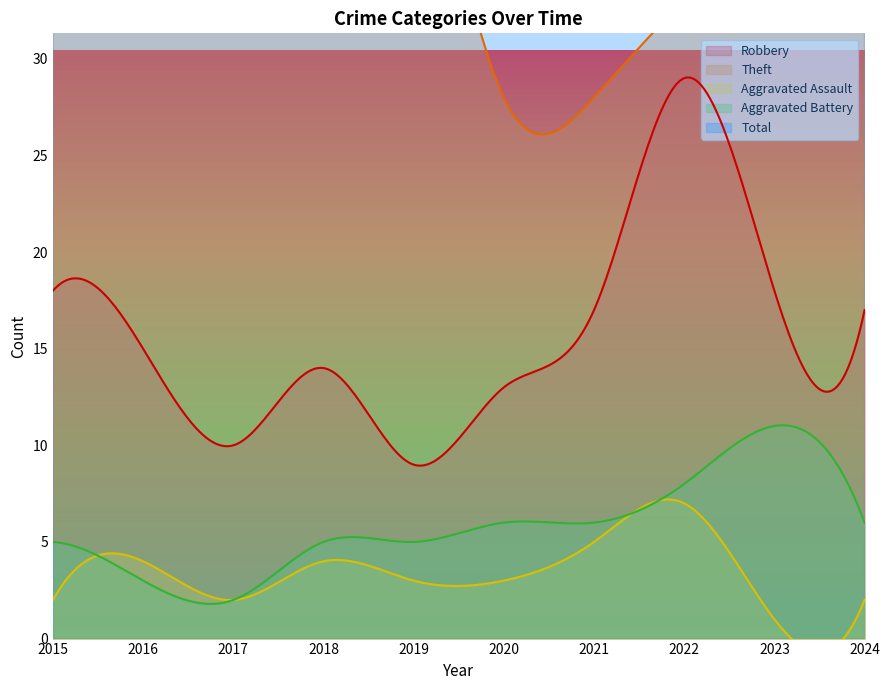

At how many categories does at least one series exceed 65?

5